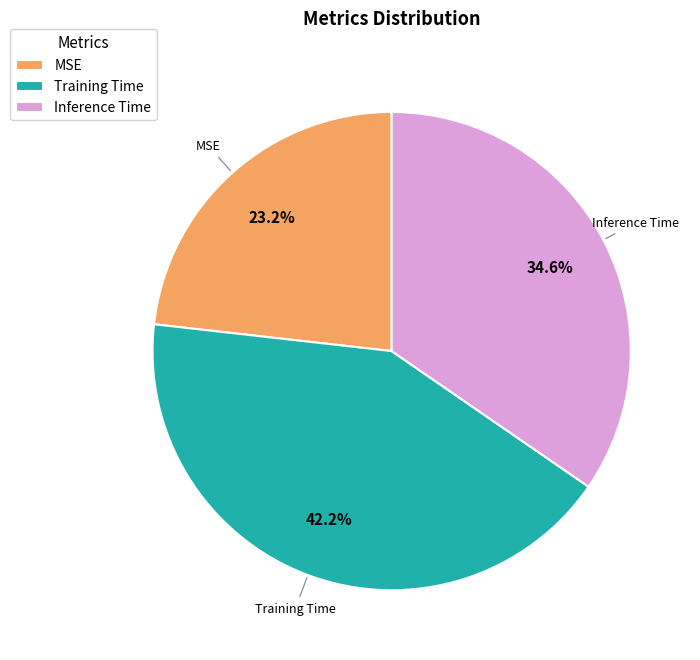

Count the number of slices in the pie.

3